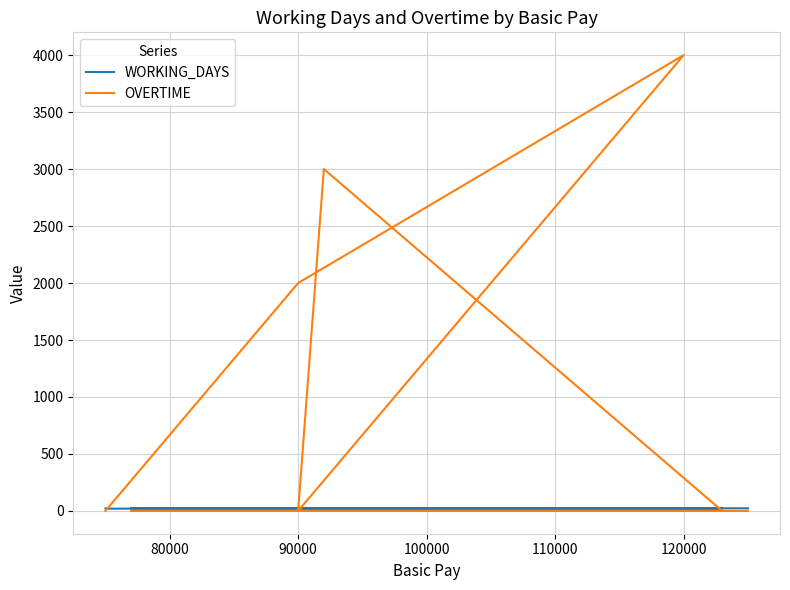

At 90000, list the series in order from smallest to largest.

WORKING_DAYS, OVERTIME